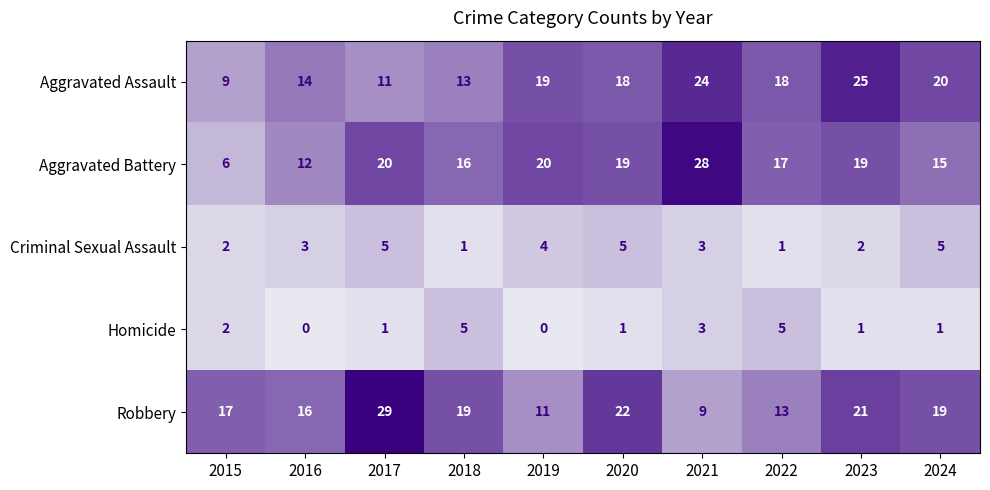

Read the Aggravated Assault value at 2021, to the nearest 10.

20